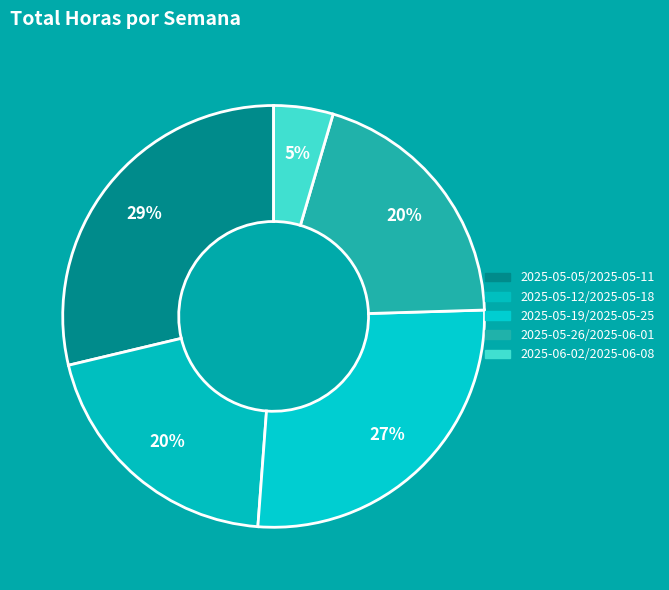

Count the number of slices in the pie.

5